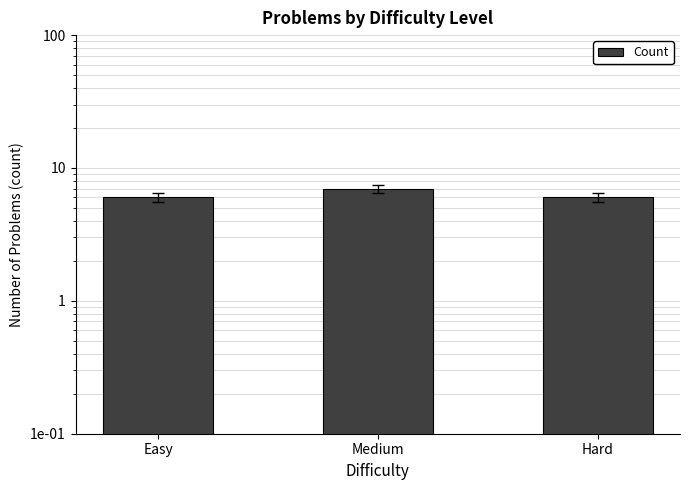

List the labels in order of value, largest first.

Medium, Easy, Hard